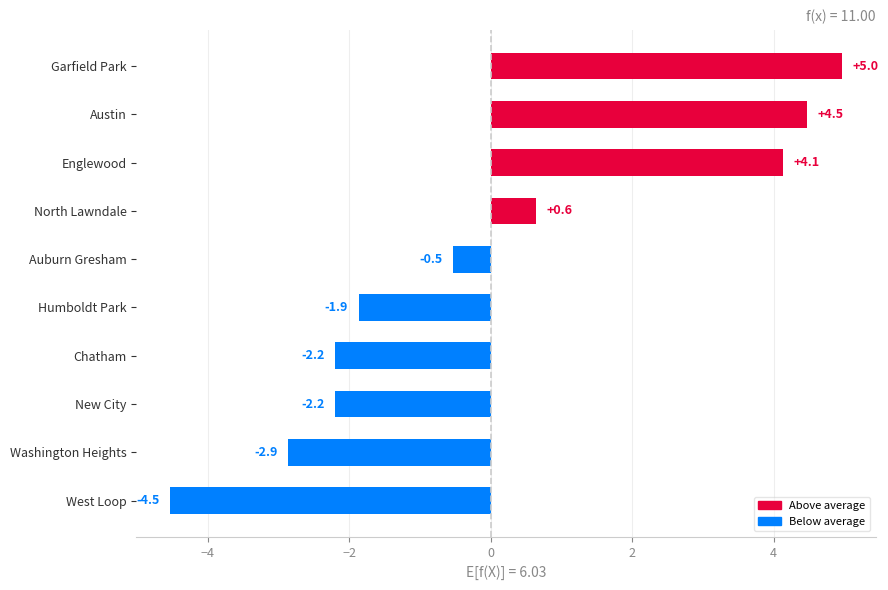

How many bars are there in total?

10